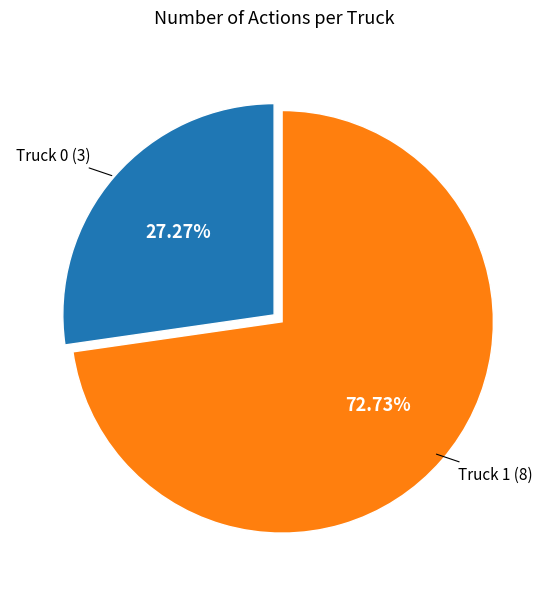

True or false: Truck 0 accounts for 27% of the total.

True